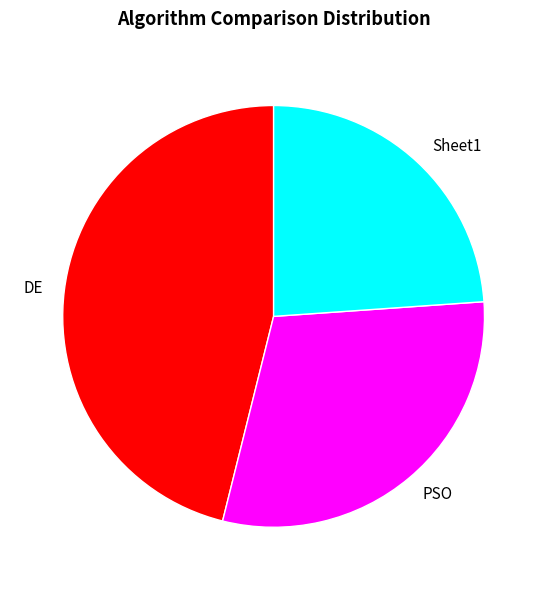

How many segments does this pie chart have?

3